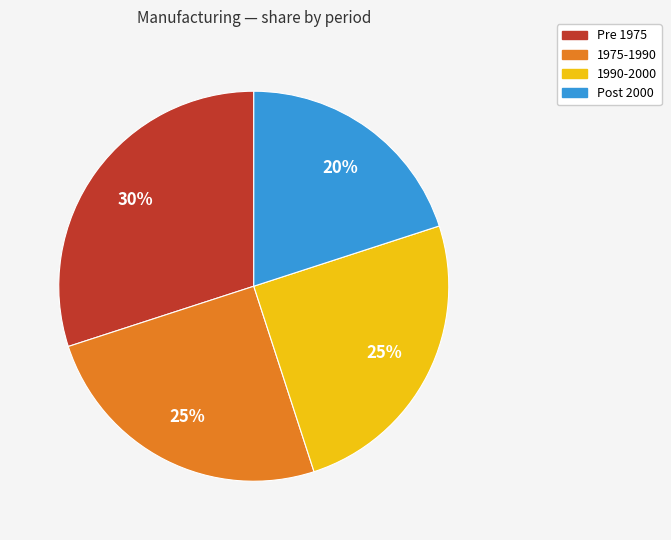

Does 1990-2000 represent more than half of the total?

No